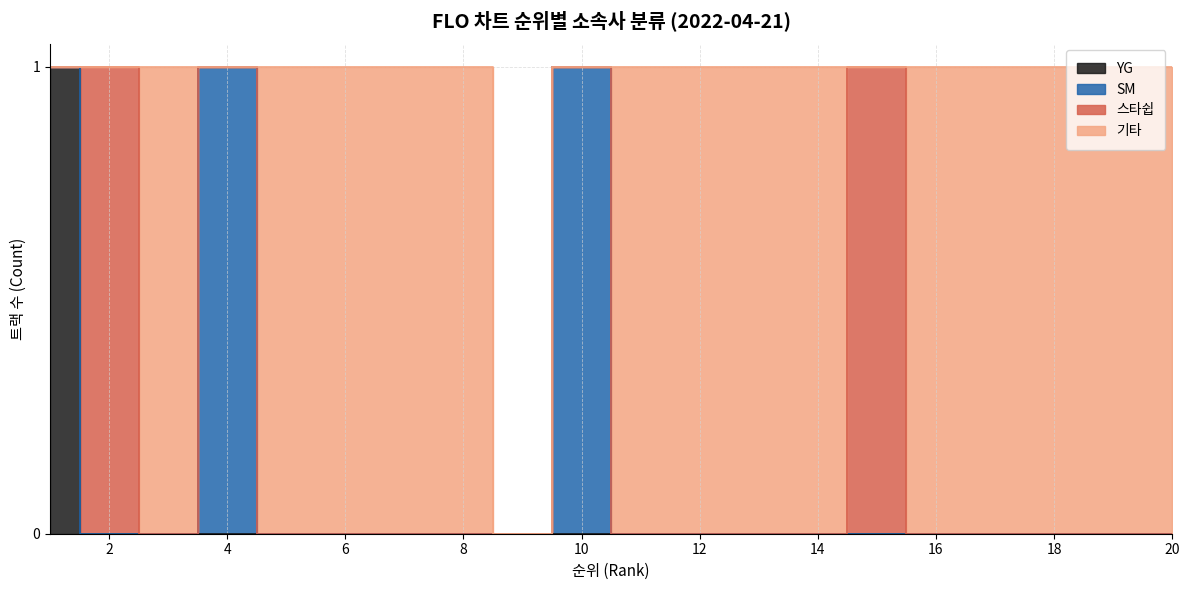

What is the greatest value displayed?

1